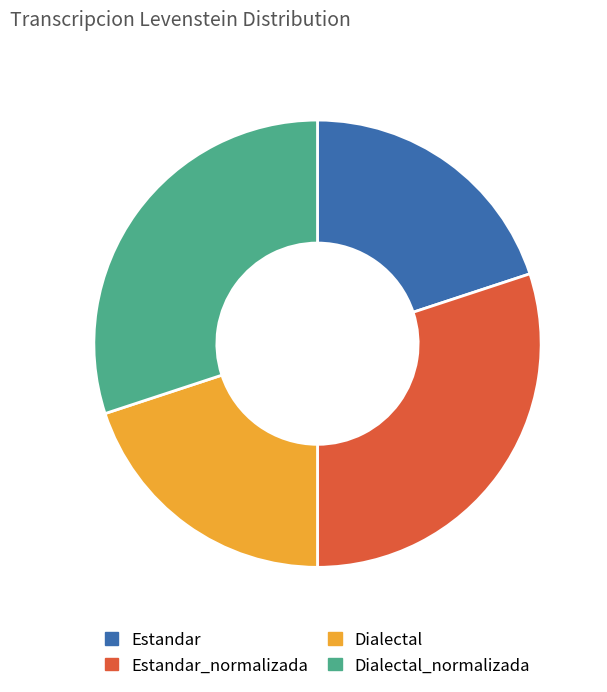

Is there any slice that represents more than half of the pie?

No